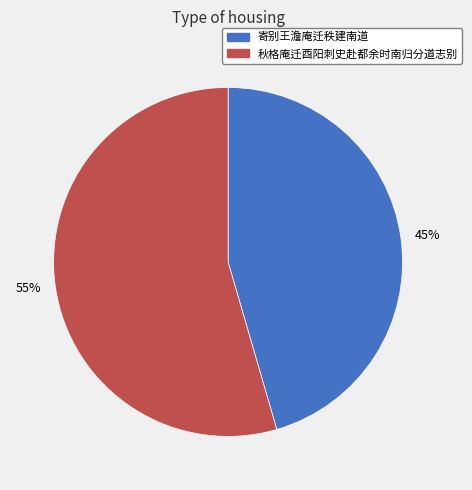

Rank the categories by value from highest to lowest.

秋格庵迁酉阳刺史赴都余时南归分道志别, 寄别王澹庵迁秩建南道